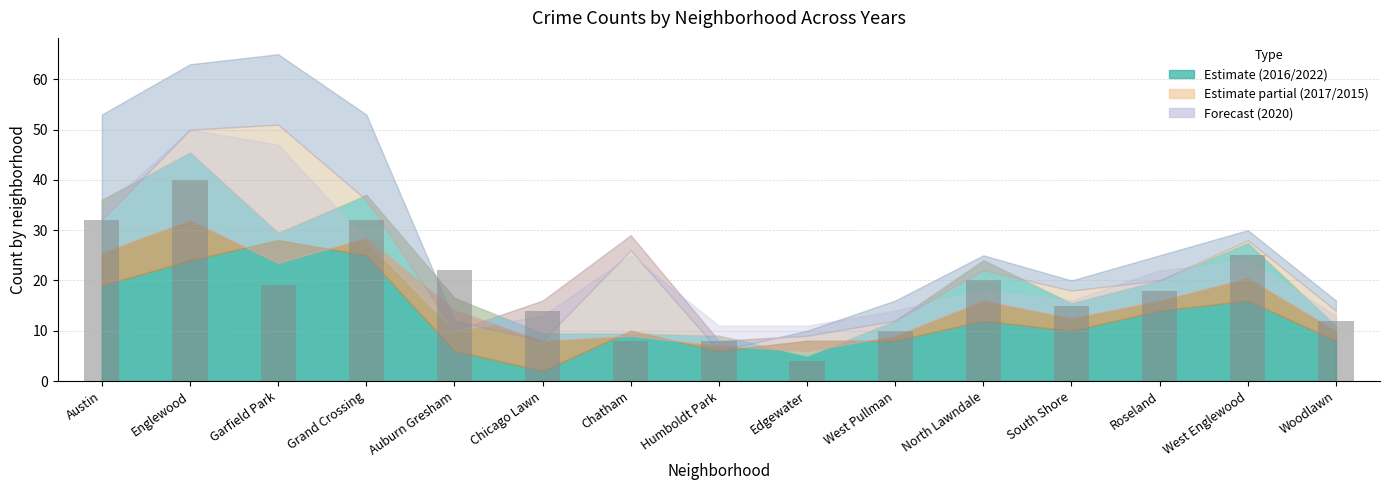

The value at West Pullman is 10. True or false?

True